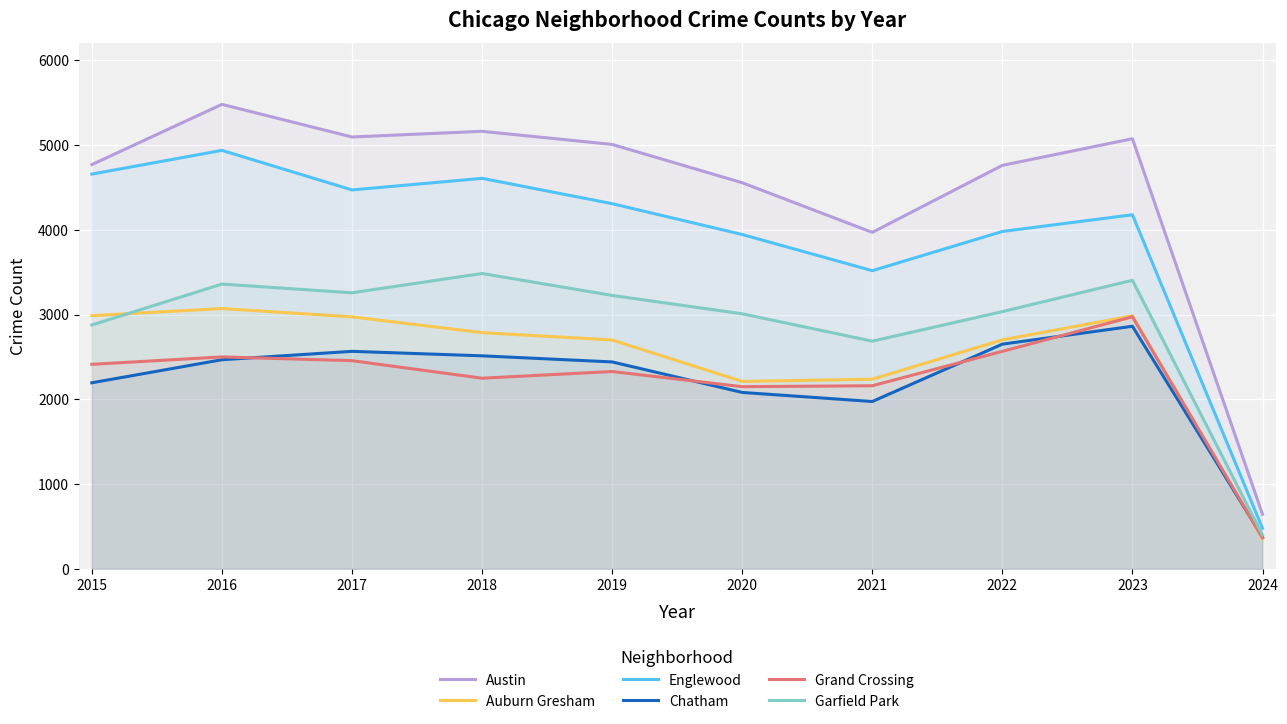

What is the average value of the Englewood series?

3908